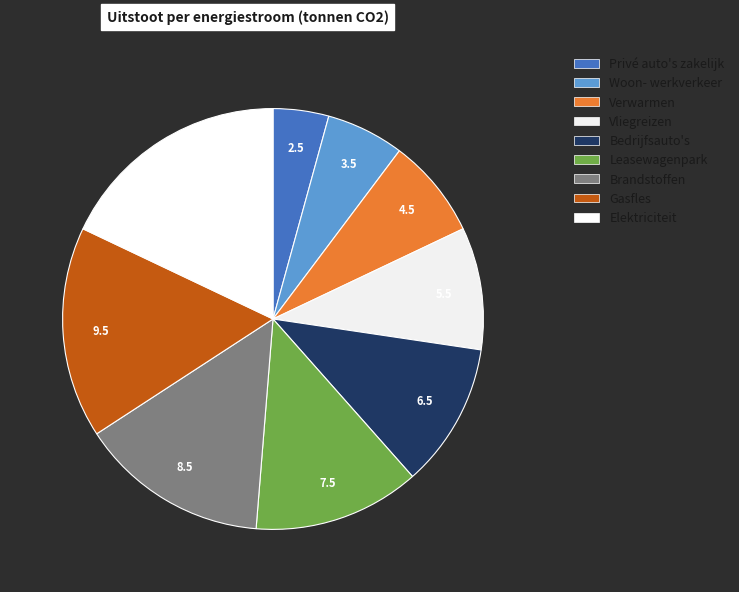

Count the number of slices in the pie.

9